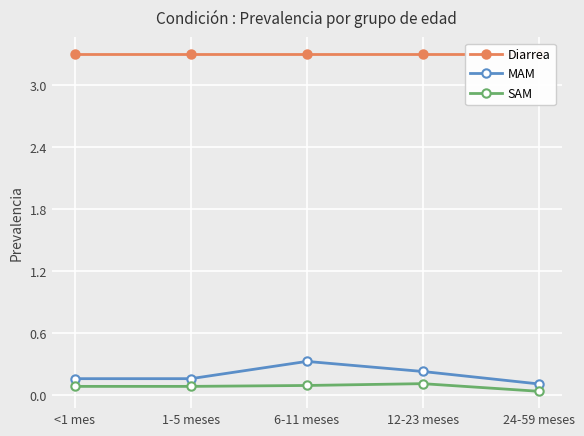

Is it true that MAM equals 0.2 at 1-5 meses?

True